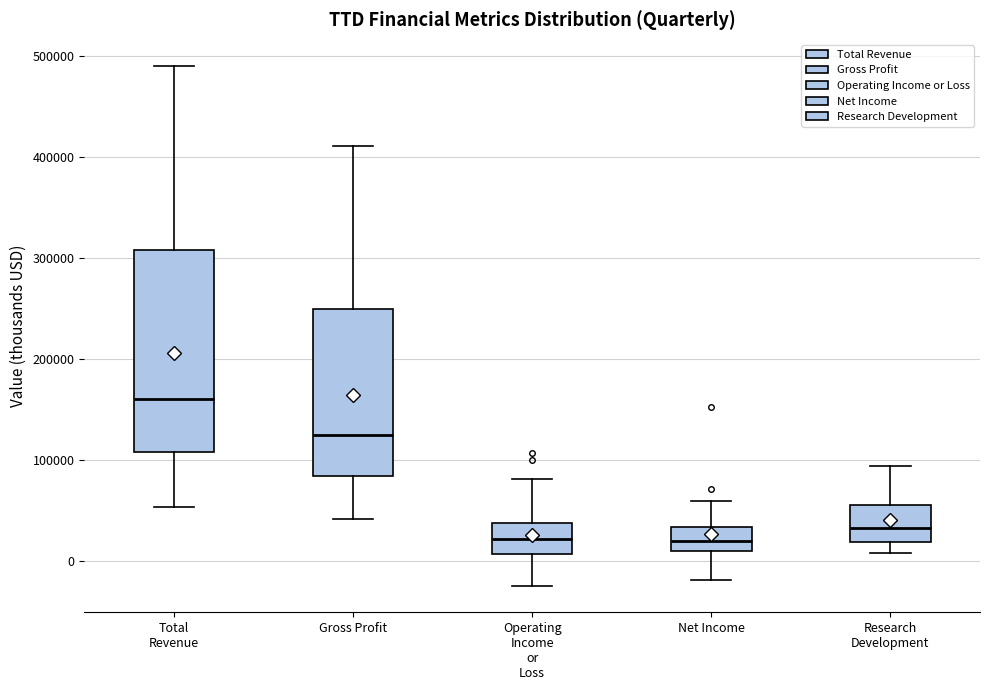

Which box is the tallest, from its lower edge to its upper edge?

Total Revenue